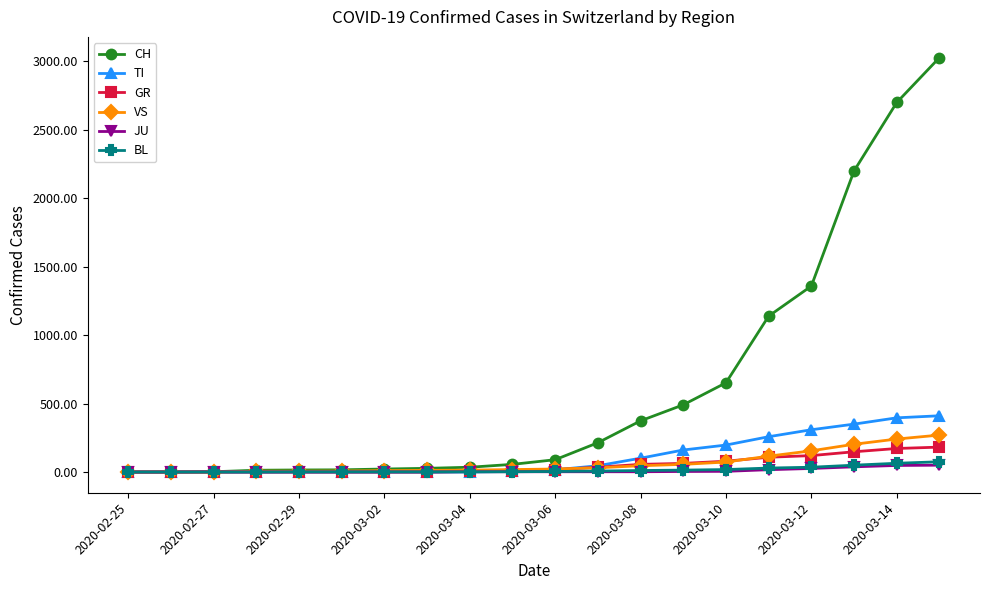

Which series has the largest range (max minus min)?

CH